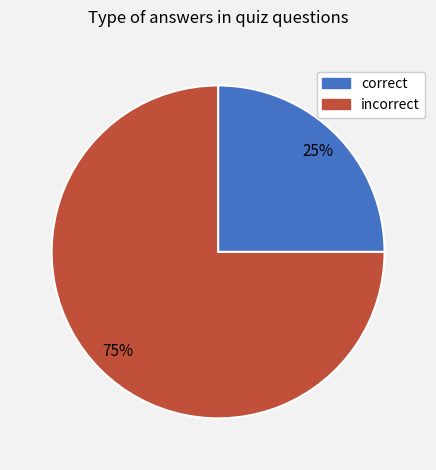

Which category accounts for the majority?

incorrect